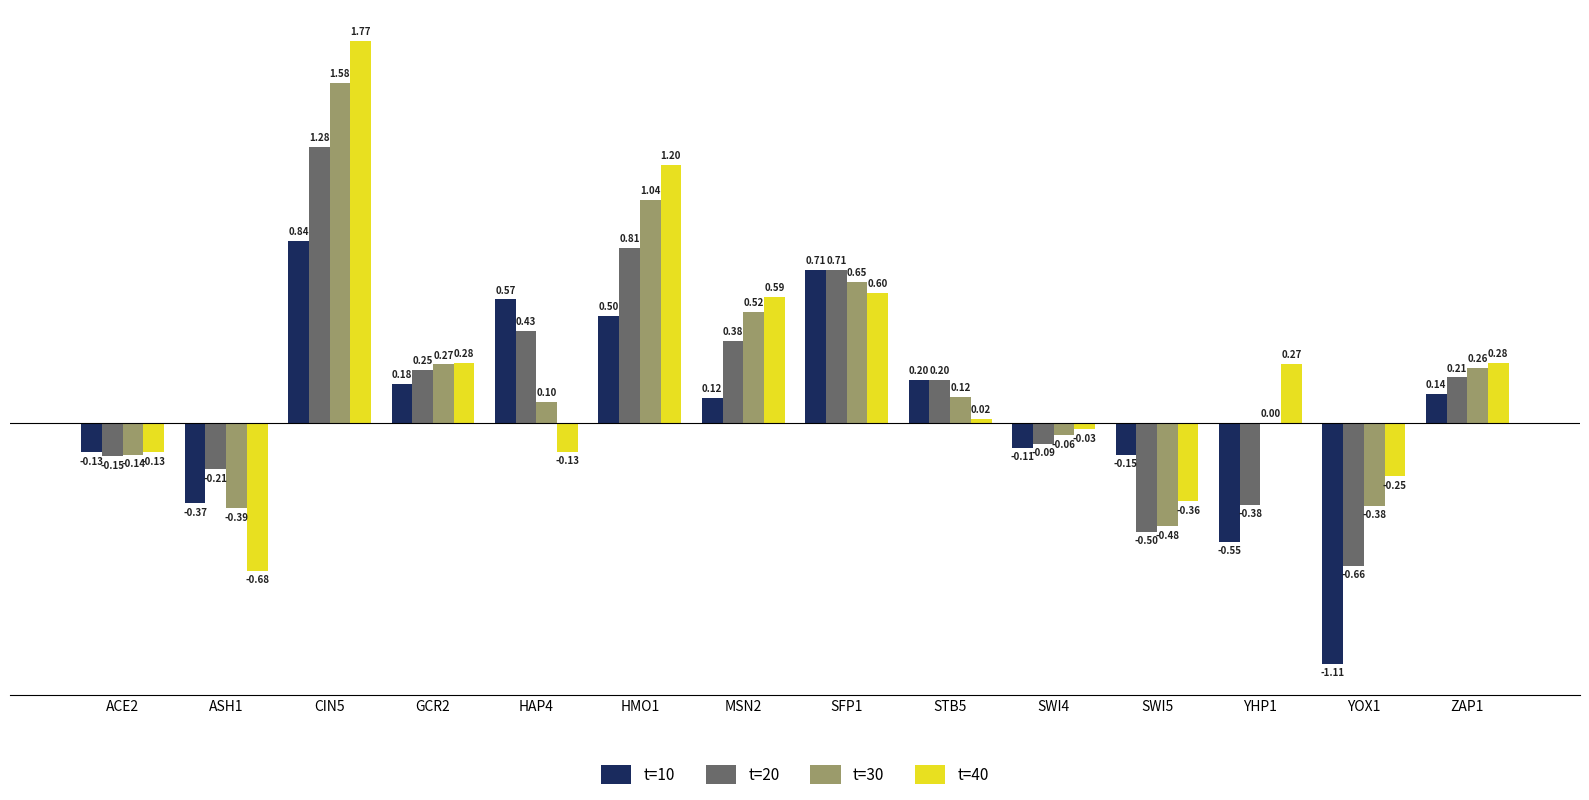

Which series has the largest total across all categories?

t=40